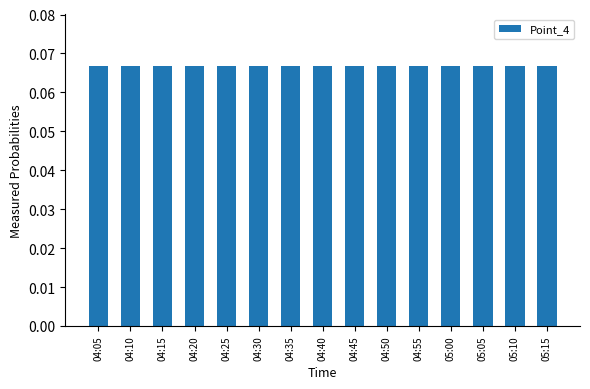

Count the values in the range 0 to 1.

15